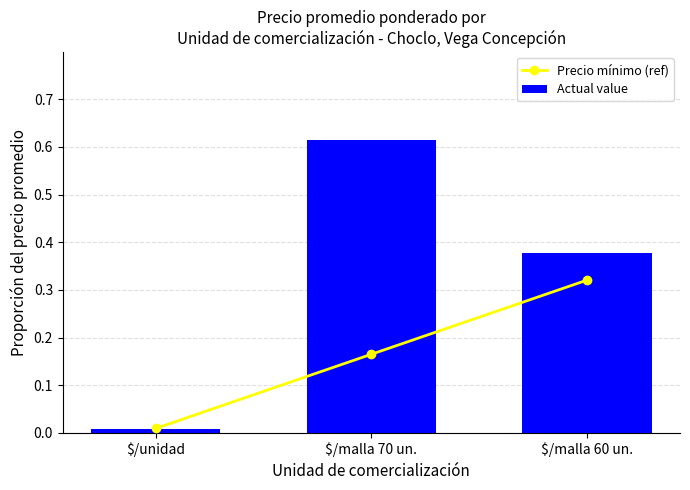

Rank the categories by Precio mínimo (ref) value from lowest to highest.

$/unidad, $/malla 70 un., $/malla 60 un.